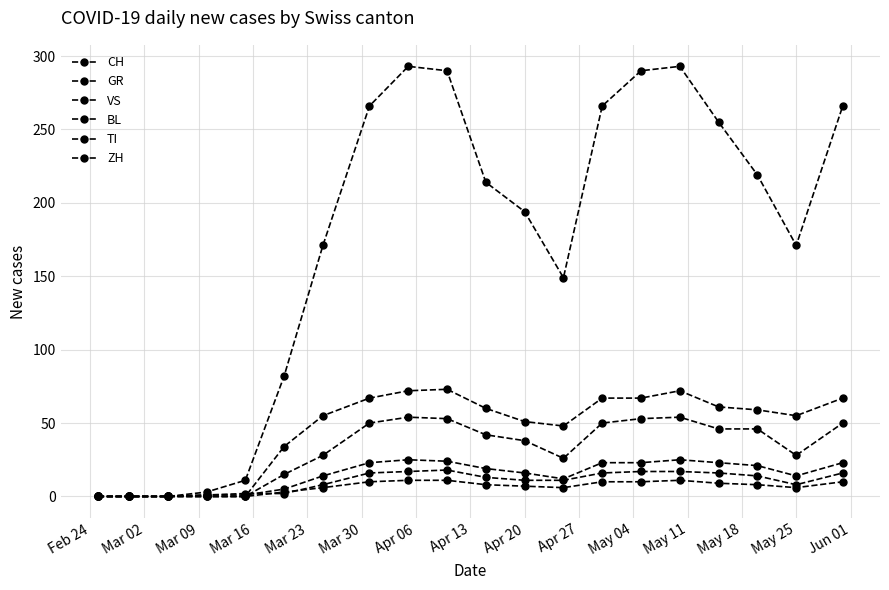

What is the difference between the maximum and minimum values in the TI series?

73